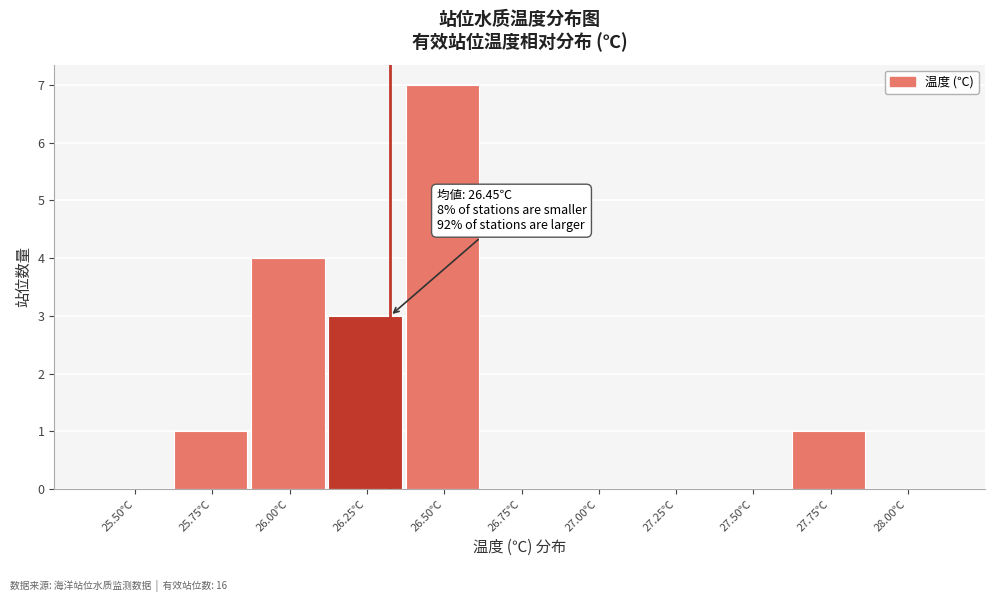

Reading left to right, extract all data points from this chart.

25.50℃=0	25.75℃=1	26.00℃=4	26.25℃=3	26.50℃=7	26.75℃=0	27.00℃=0	27.25℃=0	27.50℃=0	27.75℃=1	28.00℃=0